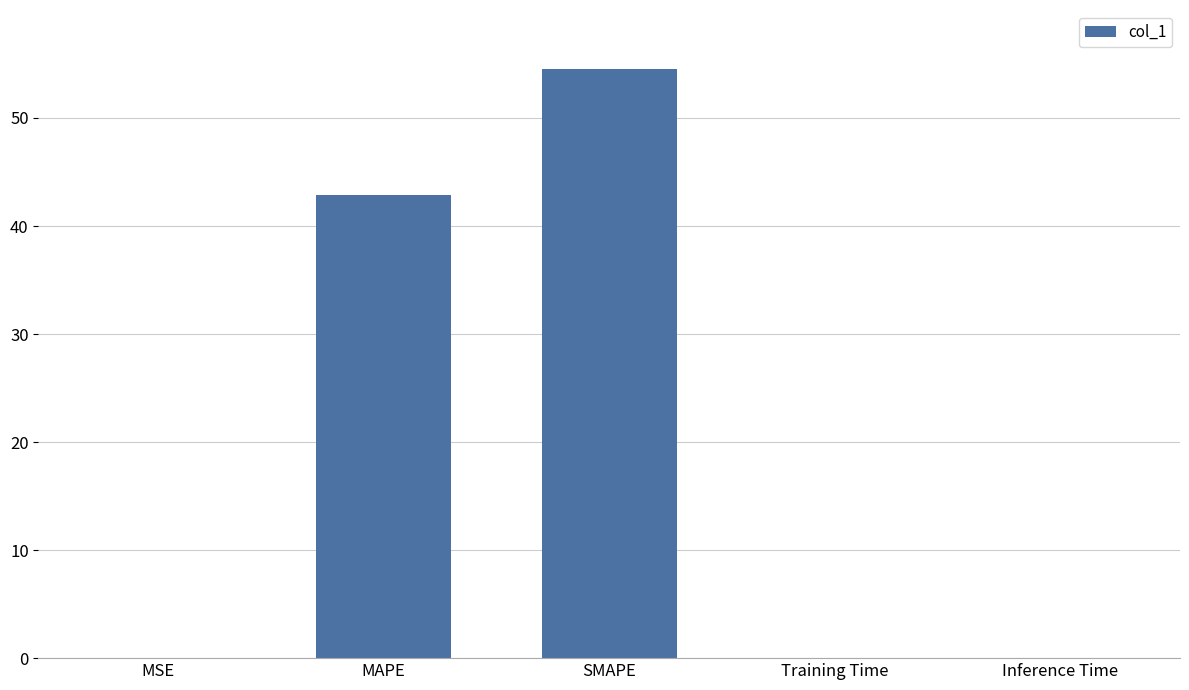

How many distinct data groups are displayed?

1